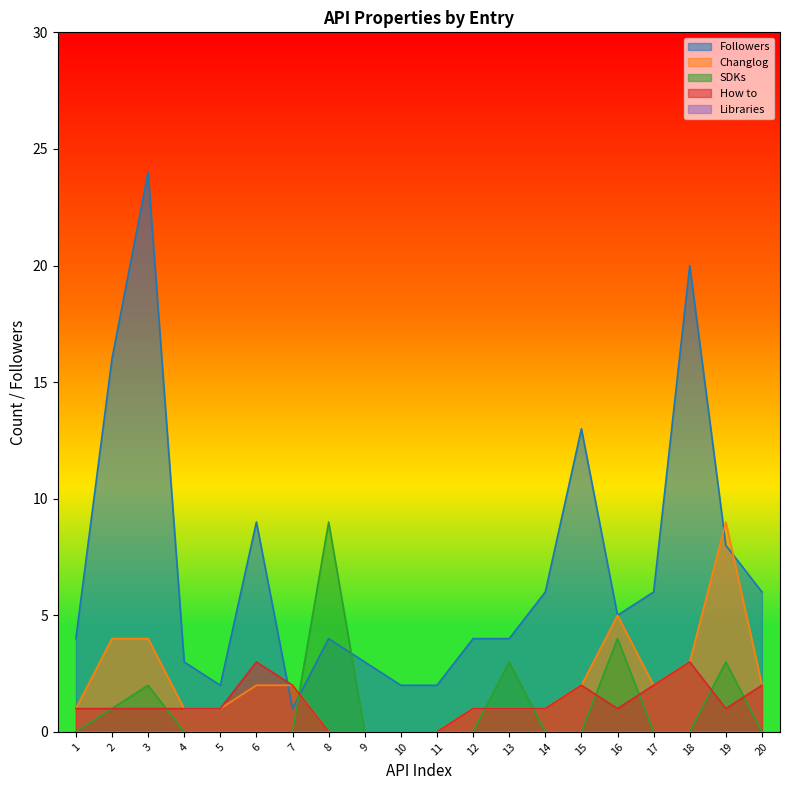

Reading left to right, extract all data points from this chart.

Followers: 4	16	24	3	2	9	1	4	3	2	2	4	4	6	13	5	6	20	8	6
Changlog: 1	4	4	1	1	2	2	0	0	0	0	1	1	1	2	5	2	3	9	2
SDKs: 0	1	2	0	0	0	0	9	0	0	0	0	3	0	0	4	0	0	3	0
How to: 1	1	1	1	1	3	2	0	0	0	0	1	1	1	2	1	2	3	1	2